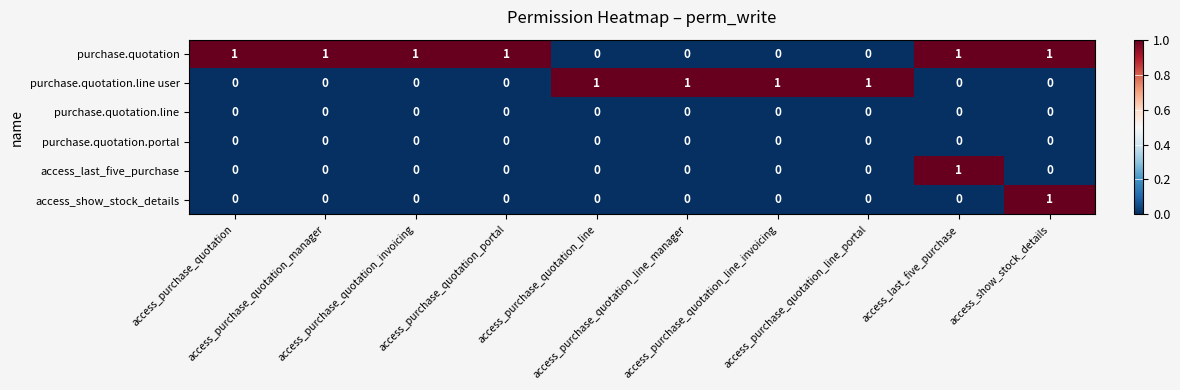

Count the purchase.quotation values in the range 0 to 1.

10